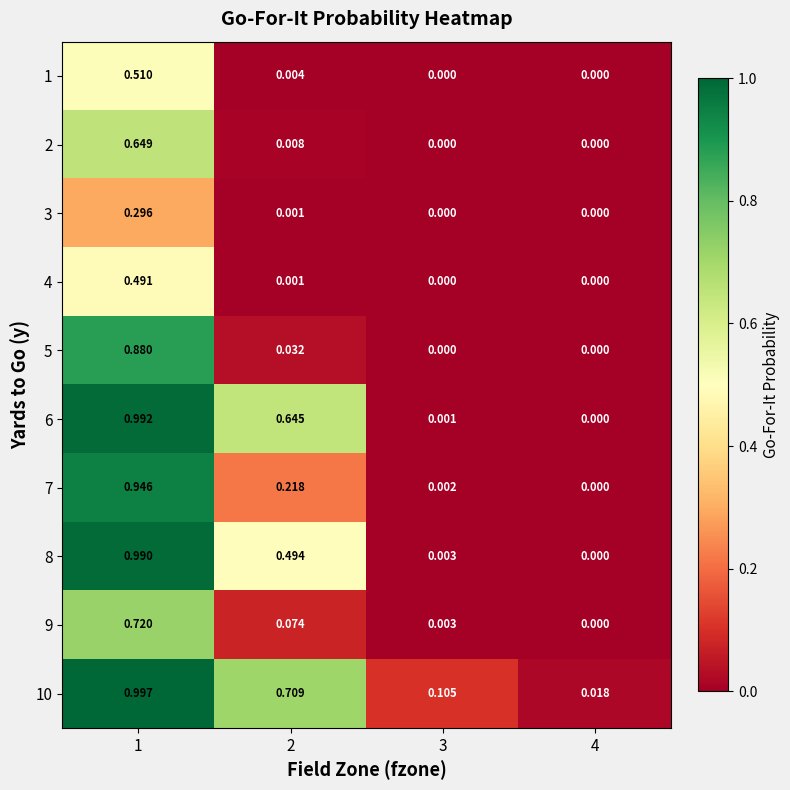

Is the value of 4 at 2 greater than the value of 9 at 2?

No